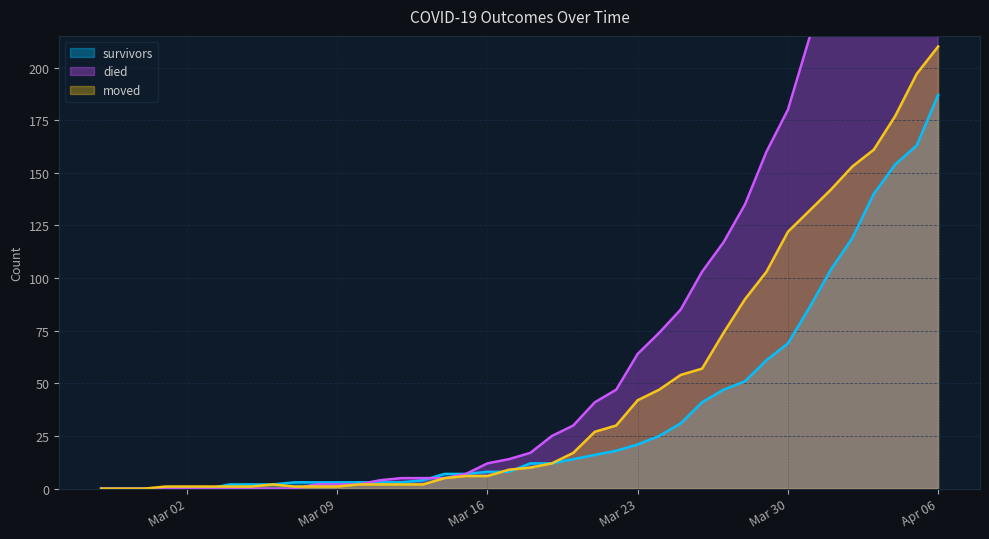

Which series has the widest spread of values?

died